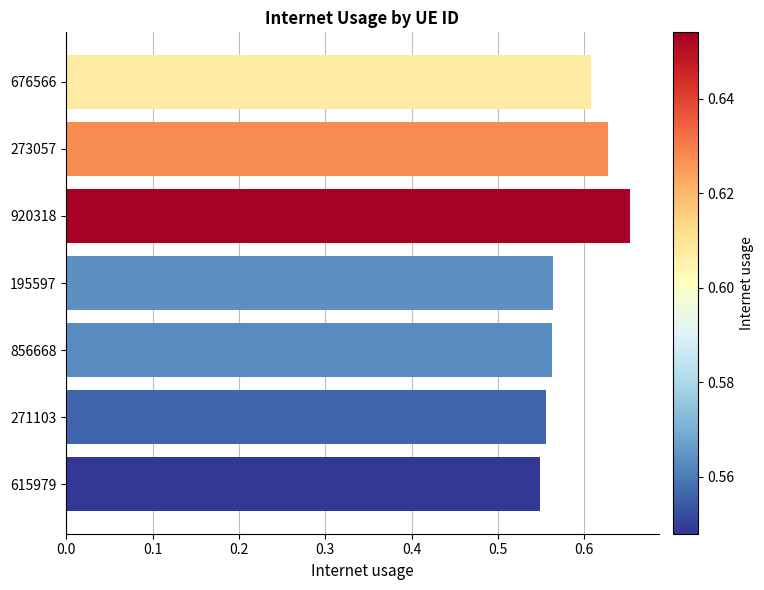

Count the values in the range 0 to 1.

7